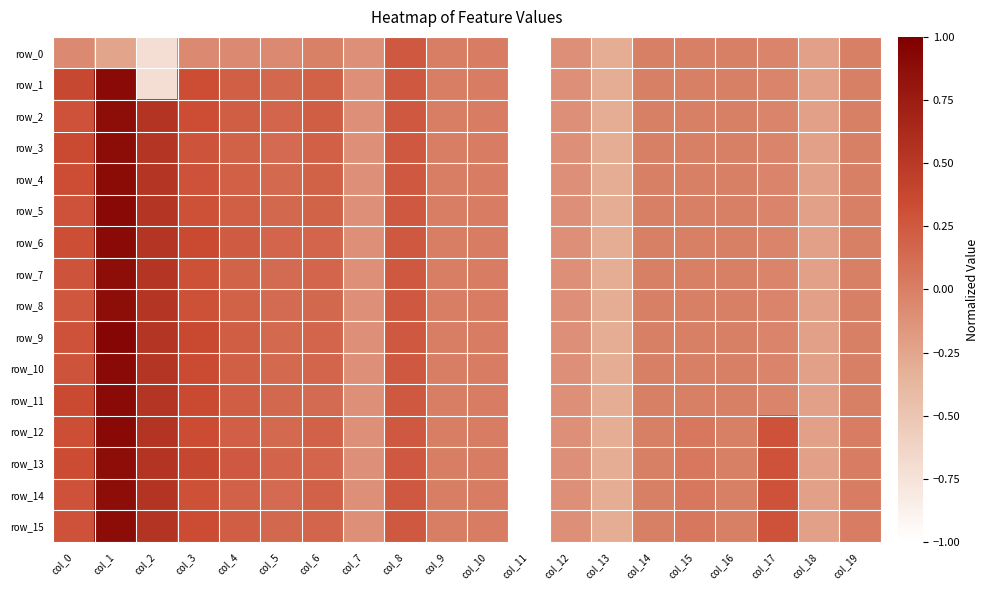

Between col_4 and col_19, which is larger?

col_19